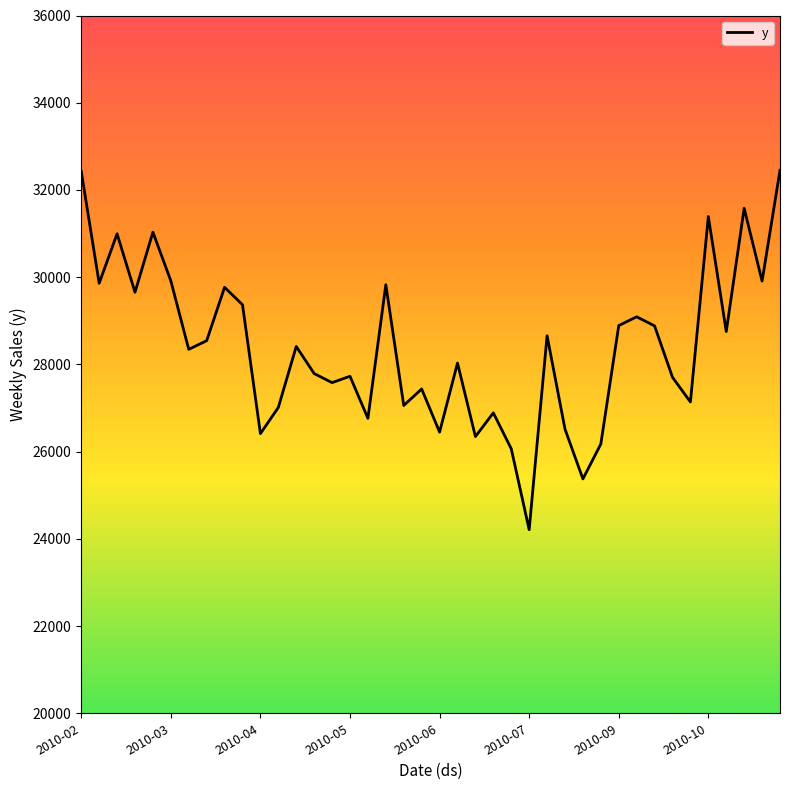

What is the maximum value shown in the chart?

32449.4